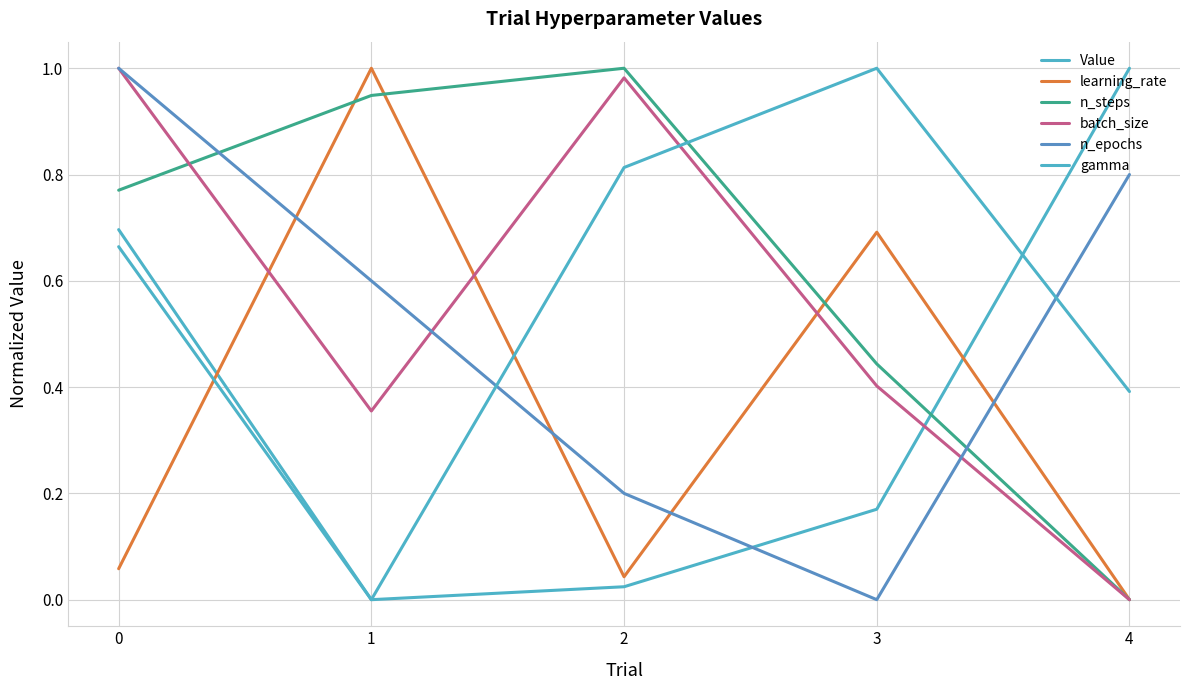

How many lines are shown in the chart?

6